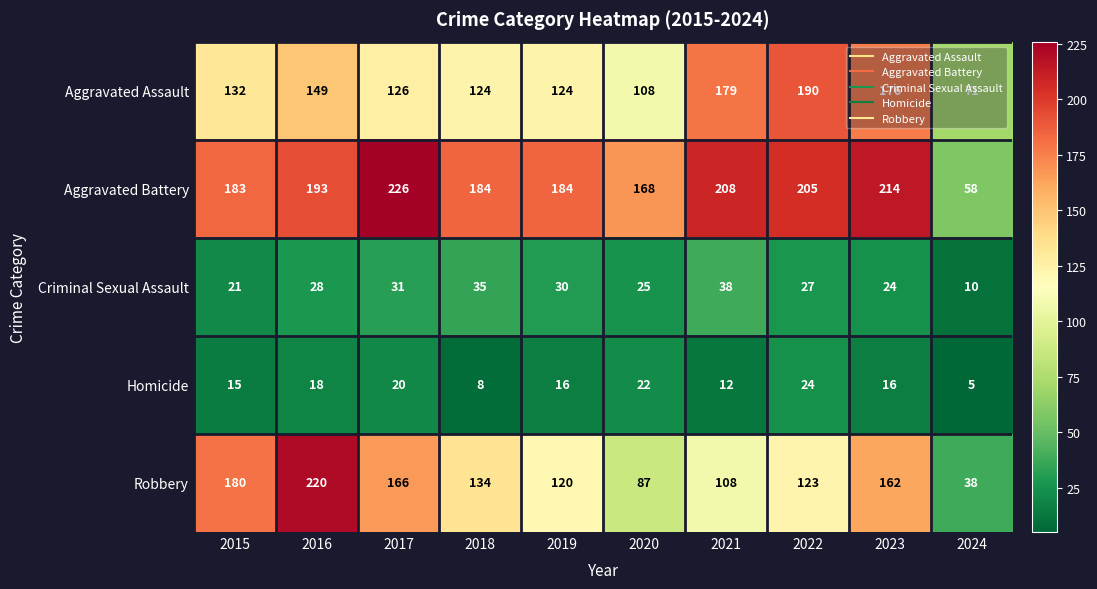

What is the difference between the maximum and minimum values in the Aggravated Assault series?

119